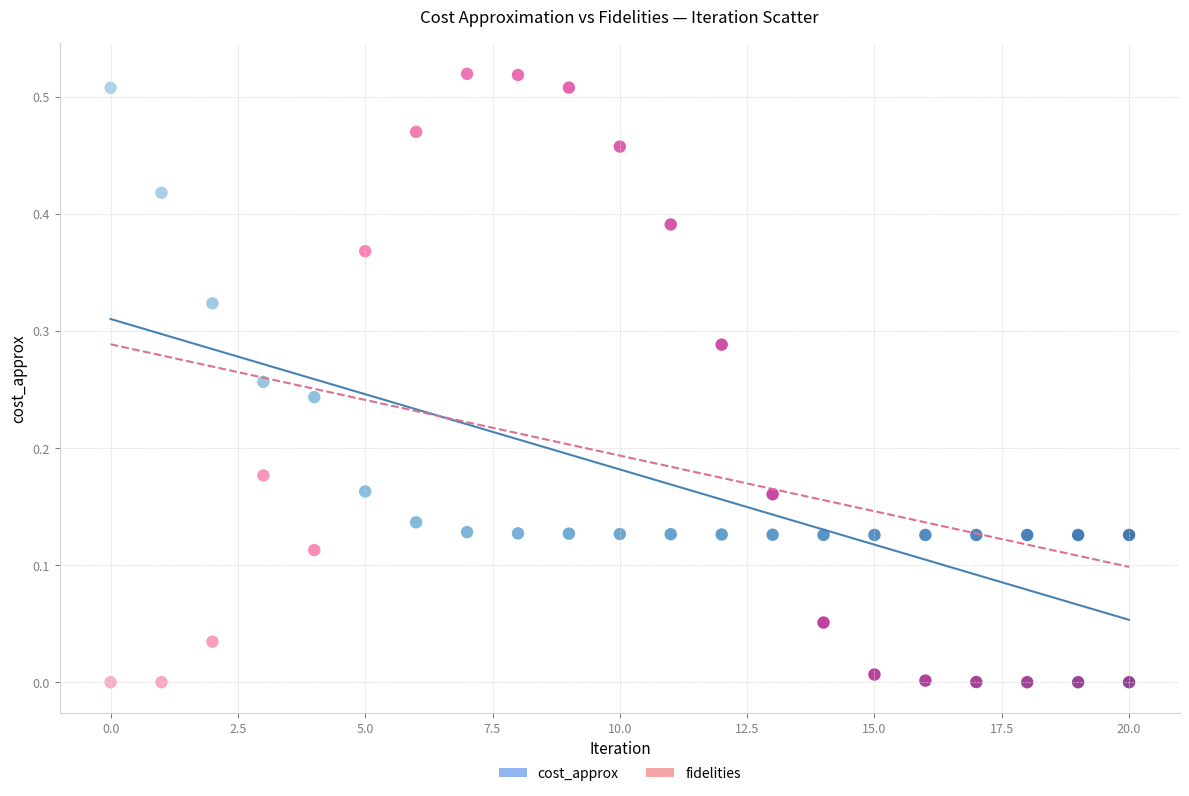

Which series has the widest spread of Y values?

fidelities